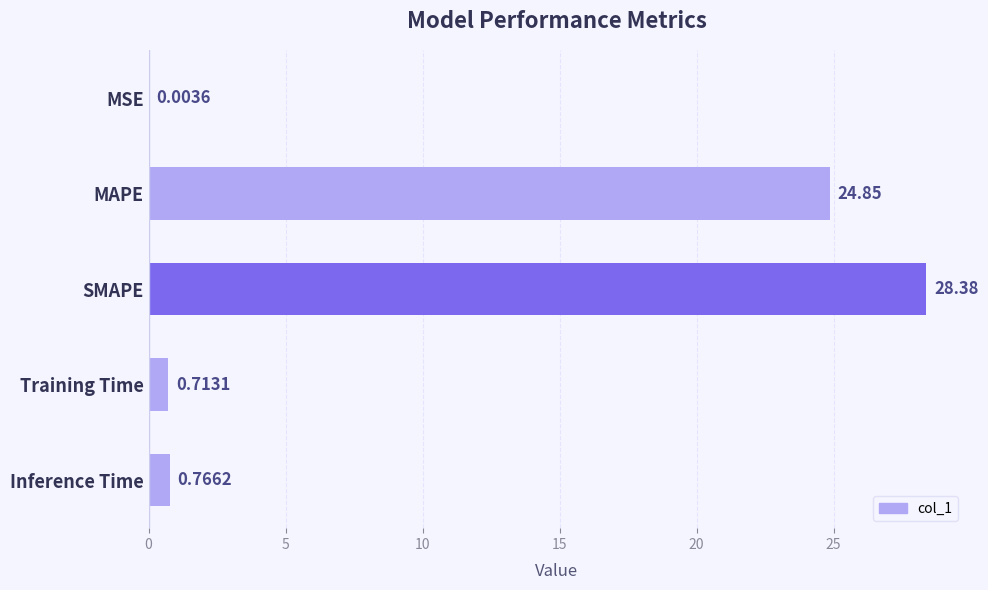

What is the sum of all values?

54.7